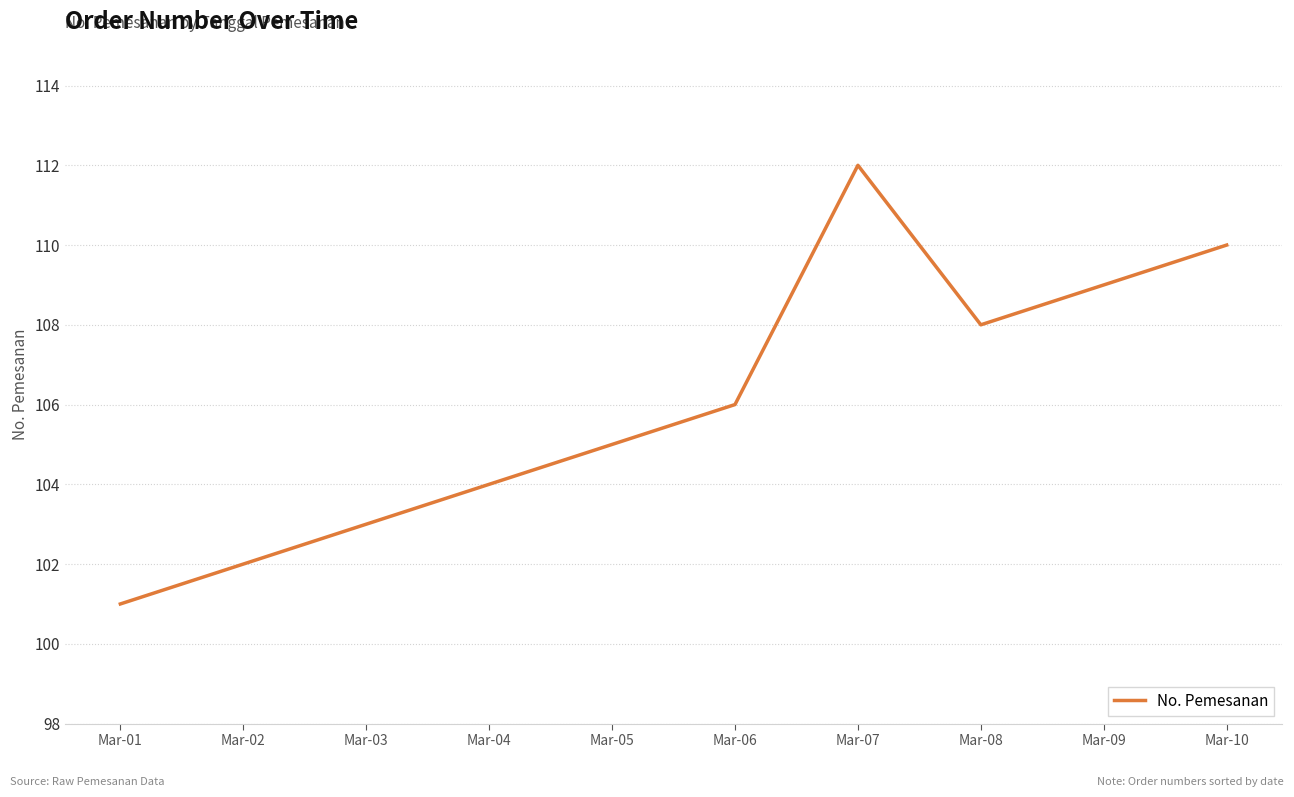

The chart shows a value of 108 at Mar-08. True or false?

True